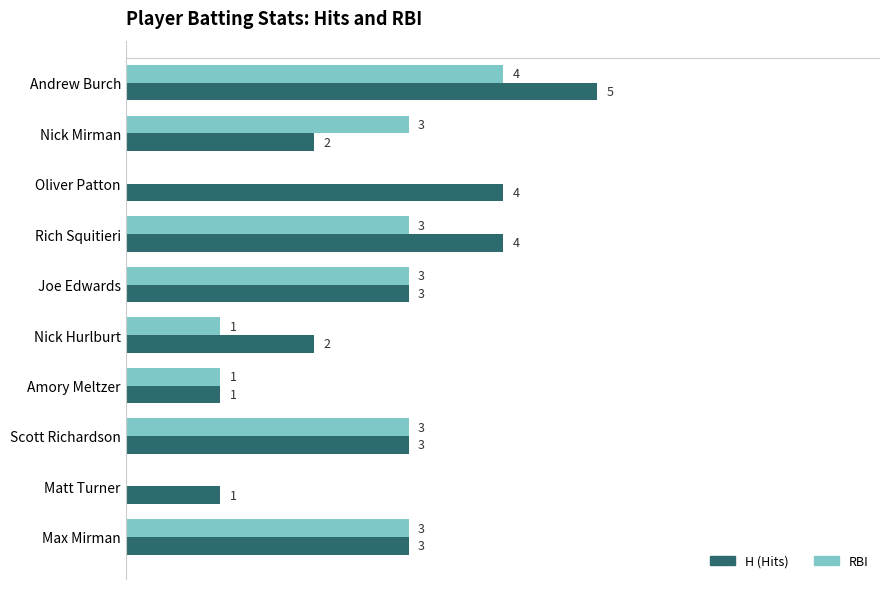

Which label corresponds to the largest value in the chart?

Andrew Burch